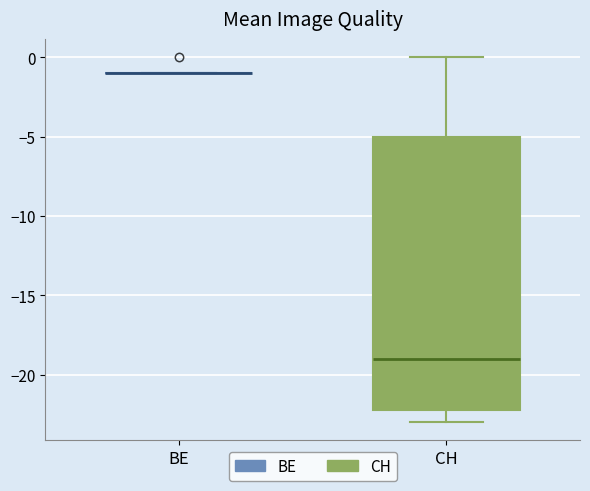

Comparing the boxes themselves (not the whiskers), which one is the tallest?

CH